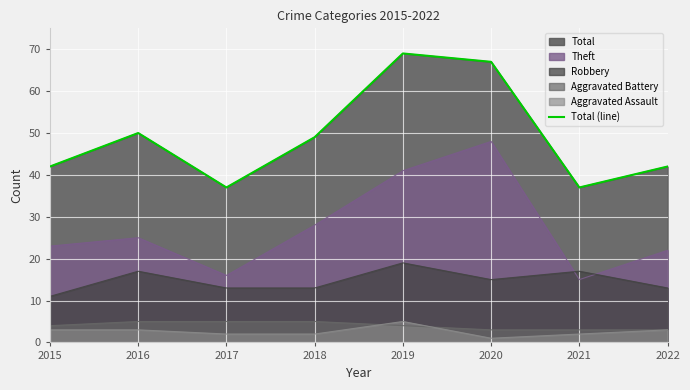

At which label is the value closest to 53?

2016